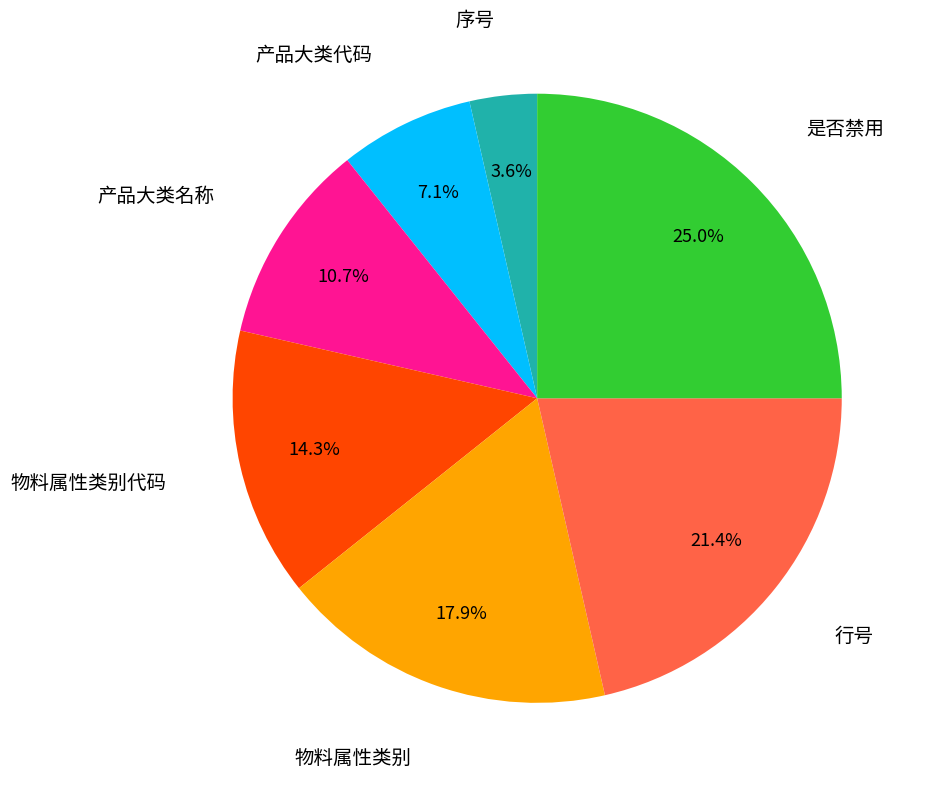

True or false: 物料属性类别代码 accounts for 24% of the total.

False